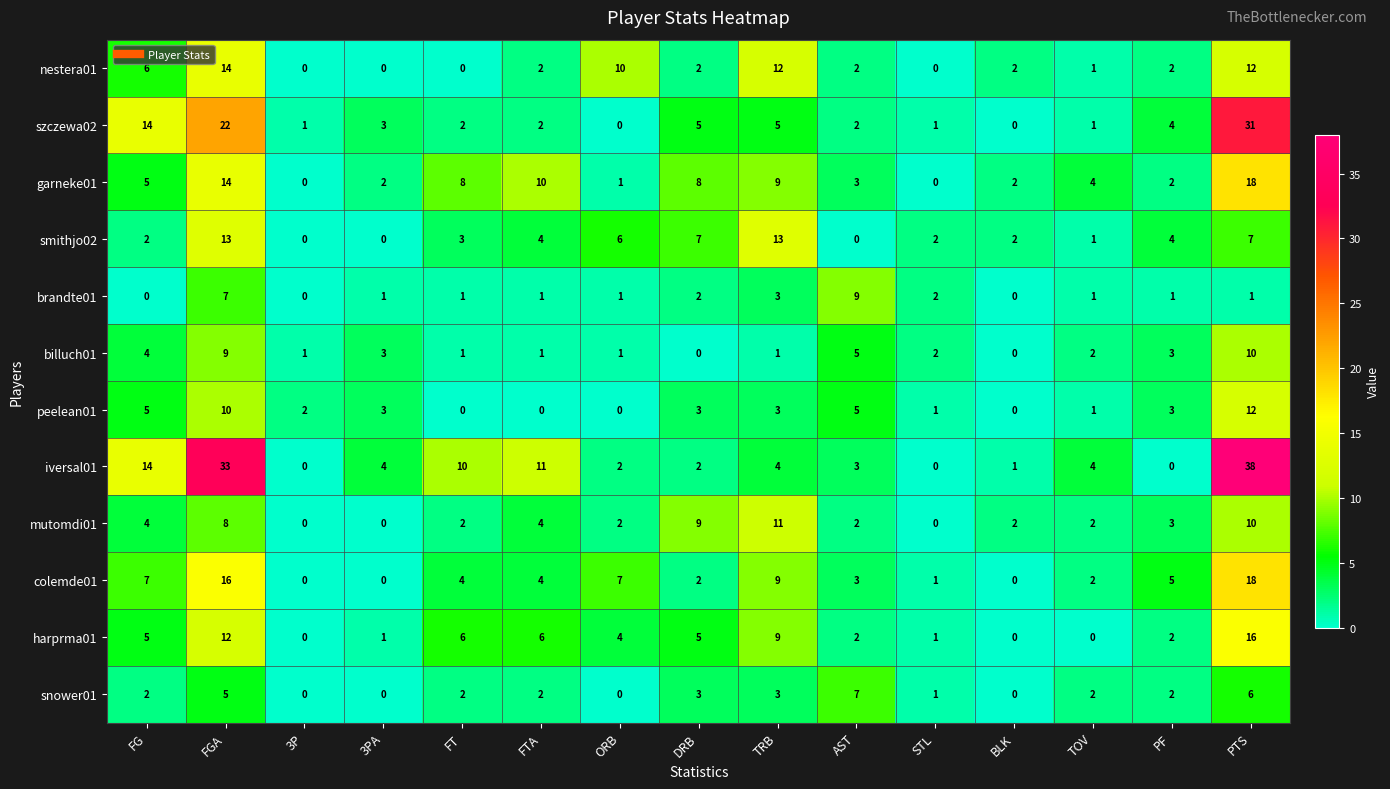

Which series has the largest range (max minus min)?

iversal01